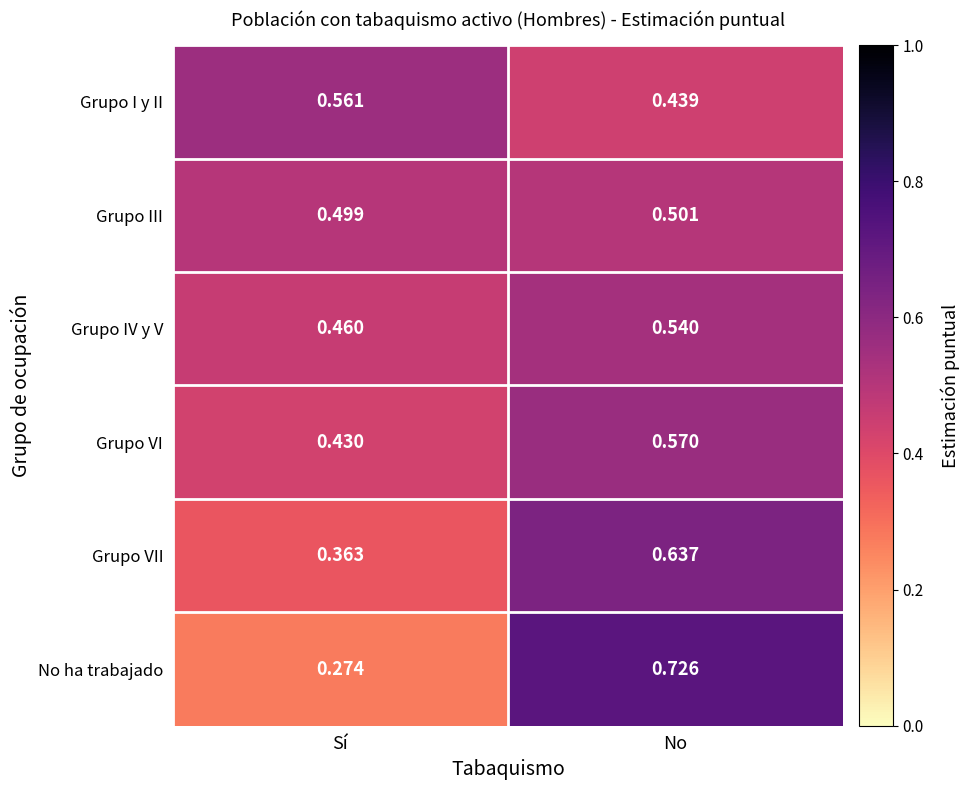

List the series in order of their peak value, highest first.

No ha trabajado, Grupo VII, Grupo VI, Grupo I y II, Grupo IV y V, Grupo III